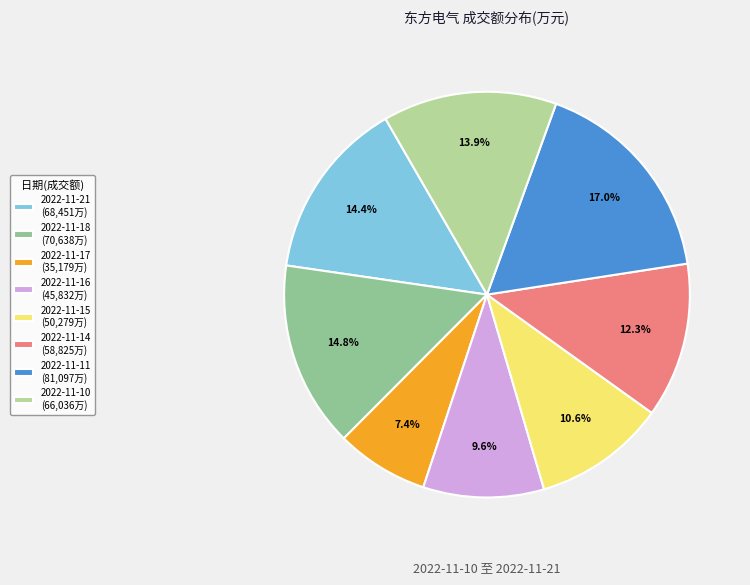

To the nearest percent, what is the difference between the largest and smallest slice percentages?

10%